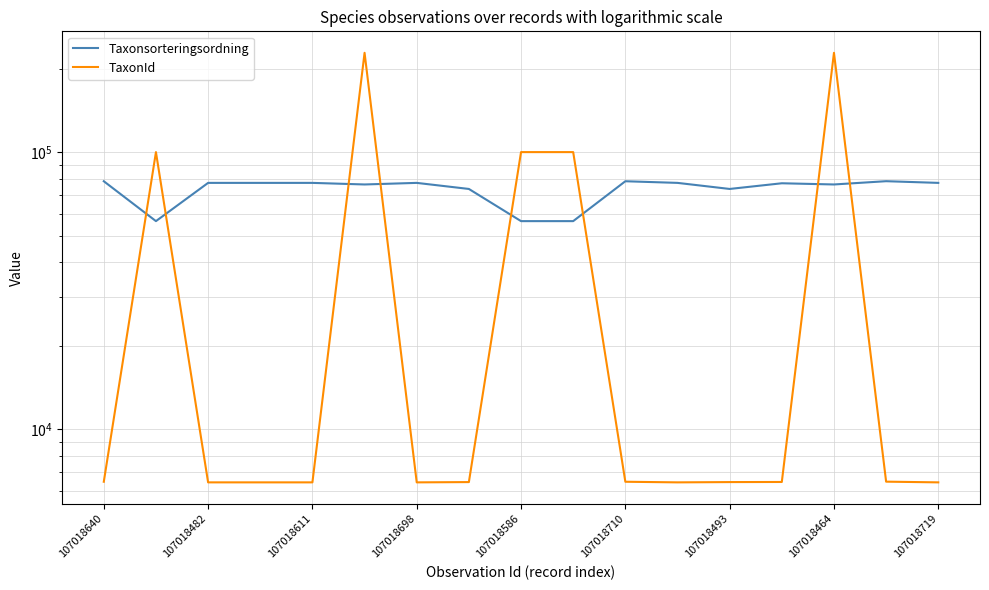

How many lines are shown in the chart?

2